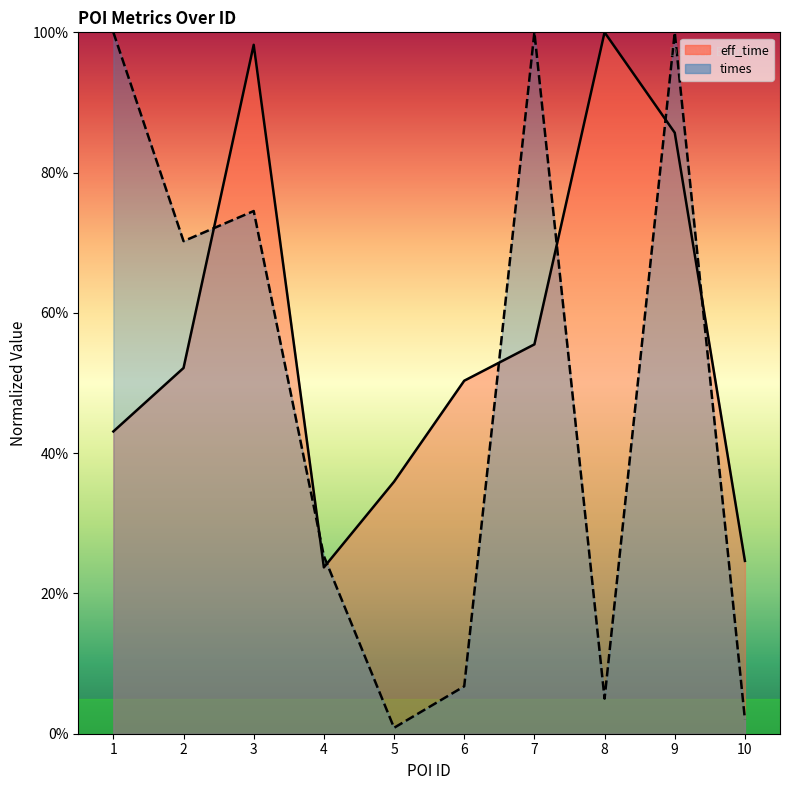

Is the value of times at 2 greater than the value of eff_time at 6?

Yes